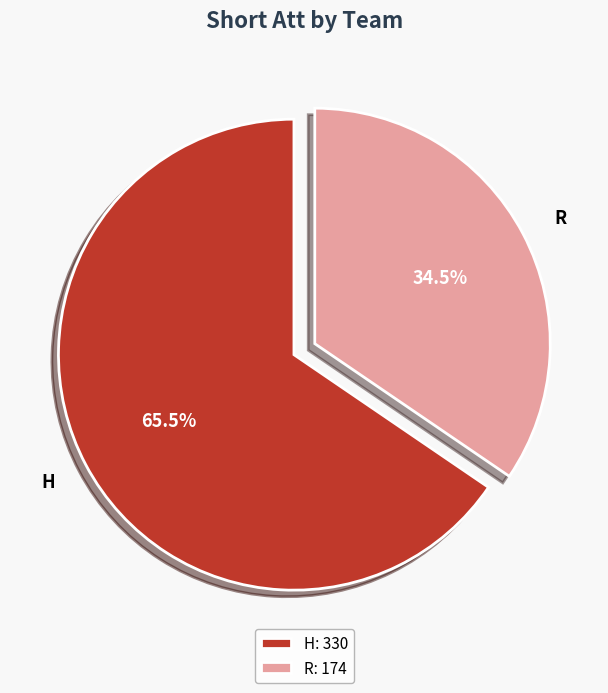

What is the largest slice in the pie chart?

H